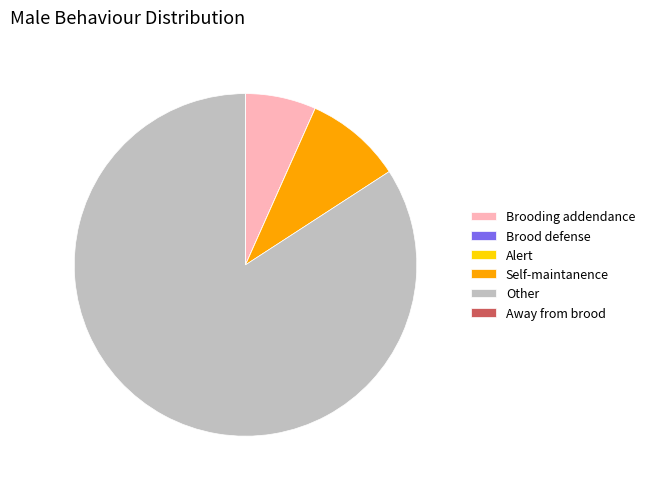

Is it true that Other is 84% of the pie?

True